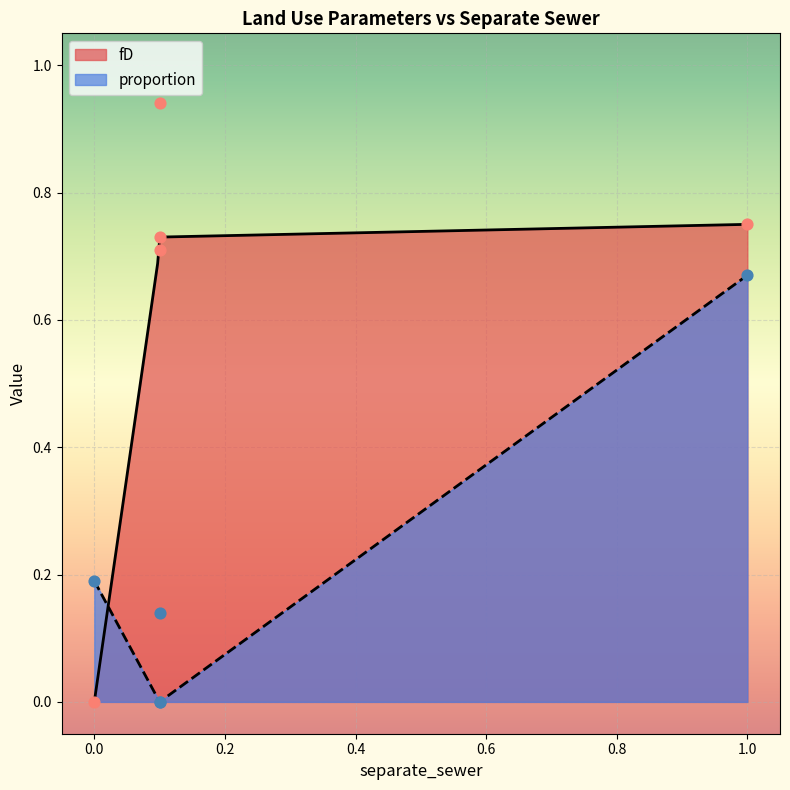

Which series has the widest spread of Y values?

fD